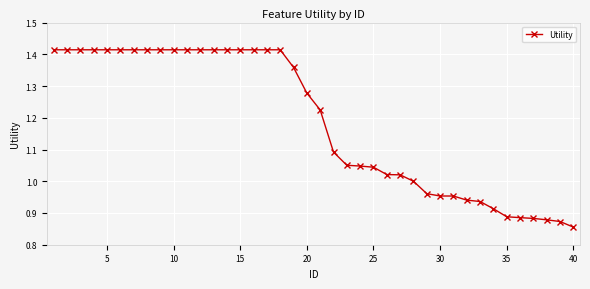

What is the difference between the maximum and minimum values?

0.6